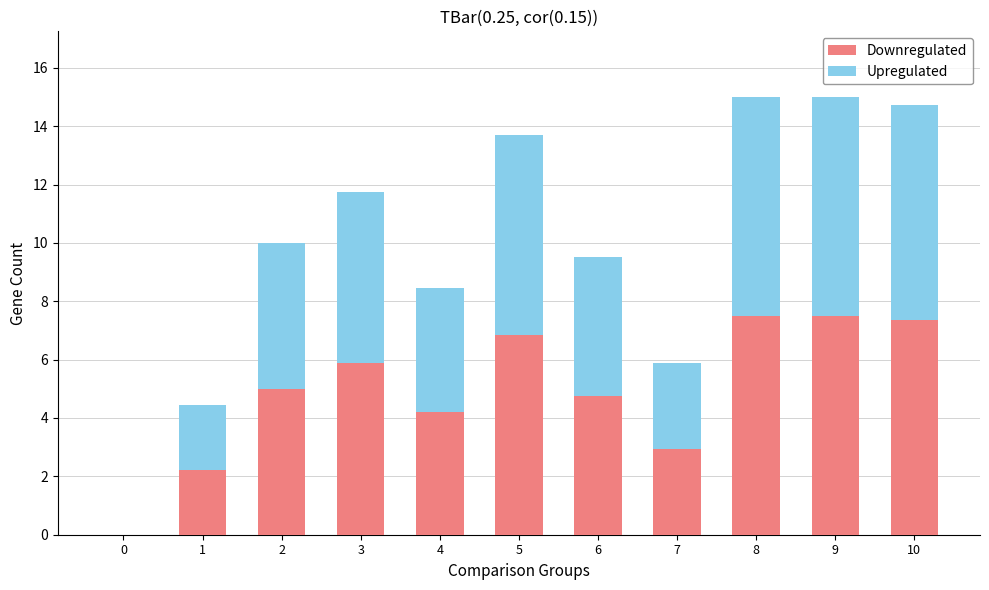

Is it true that Downregulated equals 3.7 at 1?

False